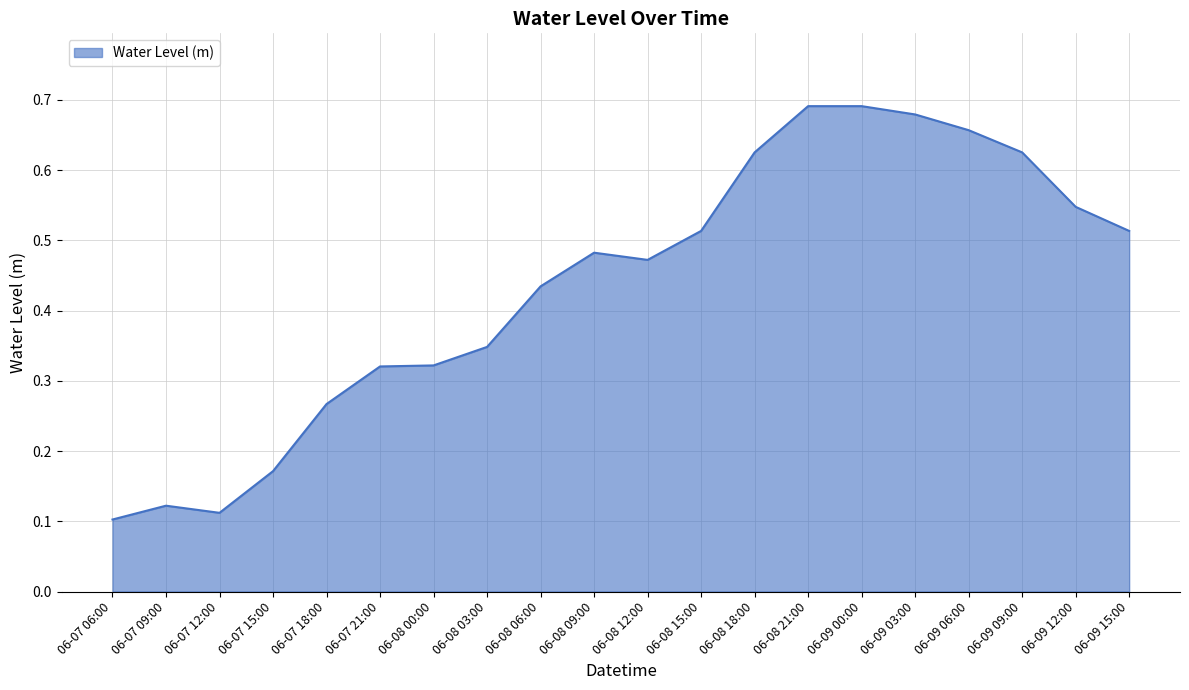

What position from the right is 06-07 15:00?

17